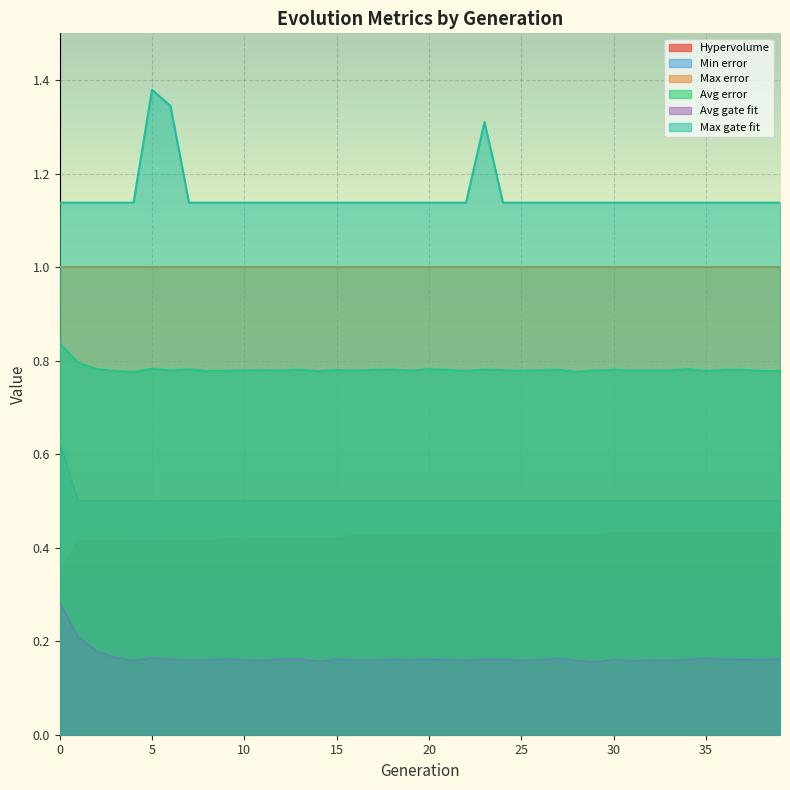

Rank the categories by Max gate fit value from highest to lowest.

5, 6, 23, 0, 1, 2, 3, 4, 7, 8, 9, 10, 11, 12, 13, 14, 15, 16, 17, 18, 19, 20, 21, 22, 24, 25, 26, 27, 28, 29, 30, 31, 32, 33, 34, 35, 36, 37, 38, 39